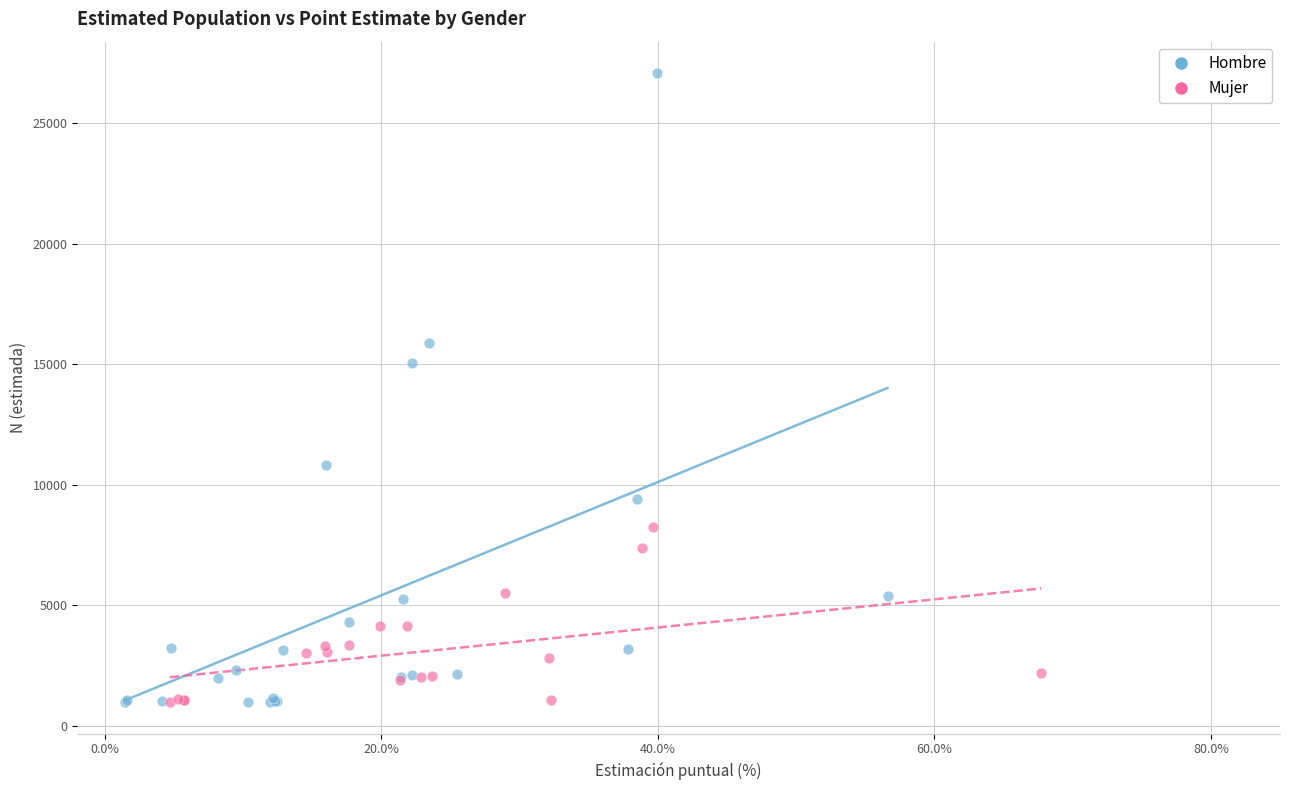

Which series reaches the maximum Y coordinate?

Hombre